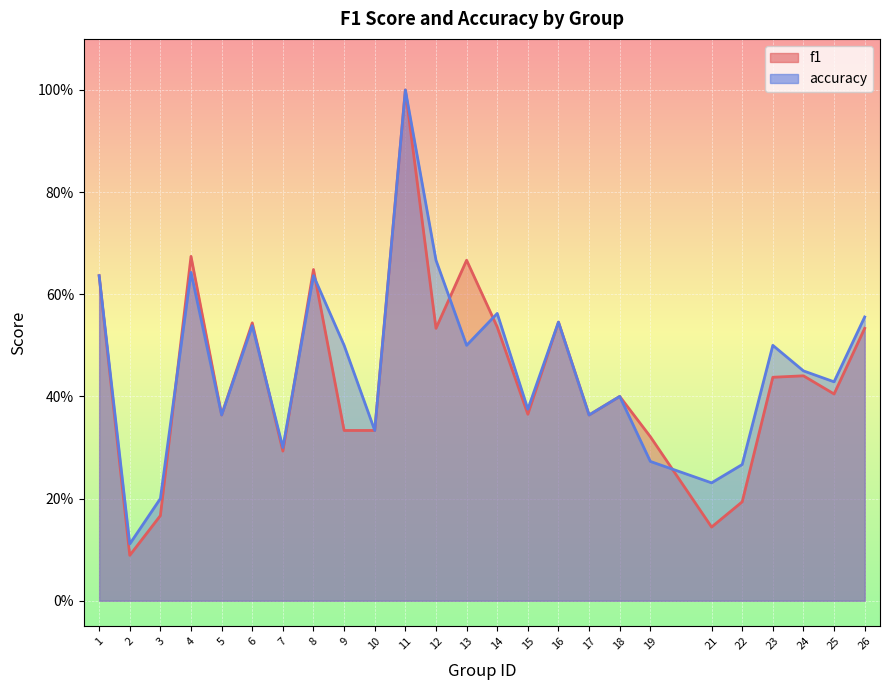

How many times do accuracy and f1 cross each other?

7